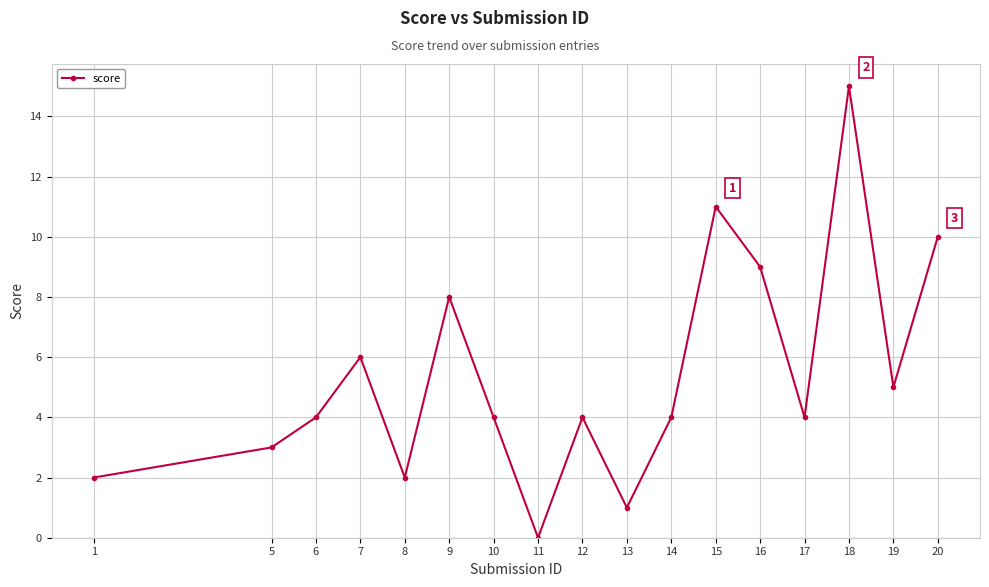

Approximately how many times larger is the value at 14 compared to 12?

1.0